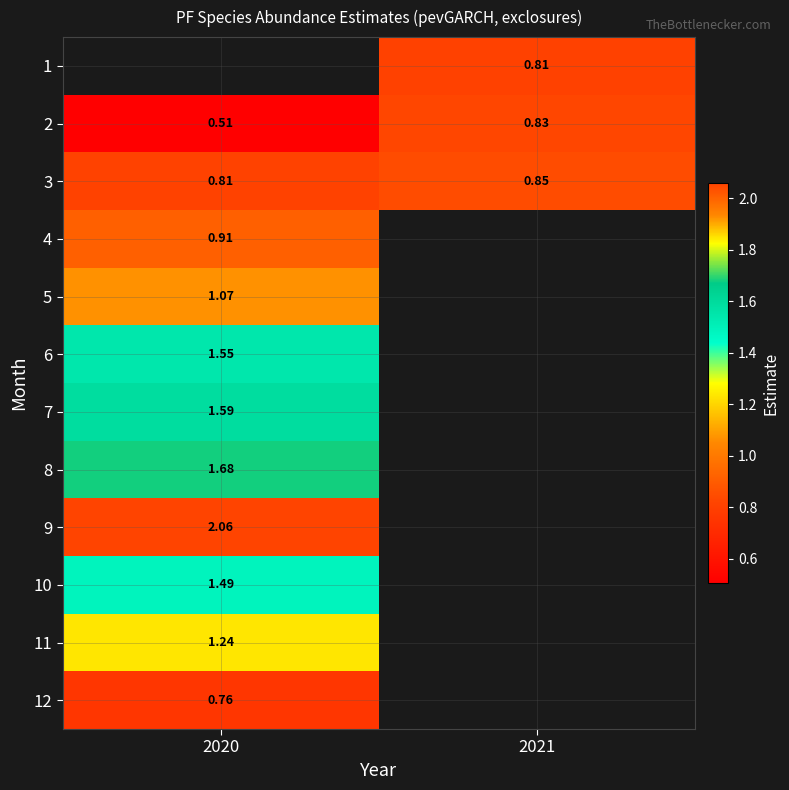

What is the greatest value displayed?

2.1